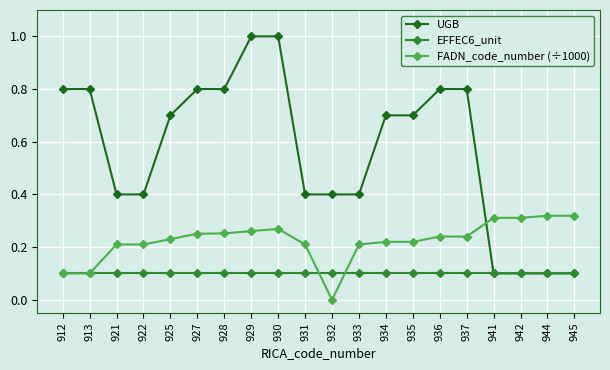

At 932, list the series in order from smallest to largest.

FADN_code_number (÷1000), EFFEC6_unit, UGB